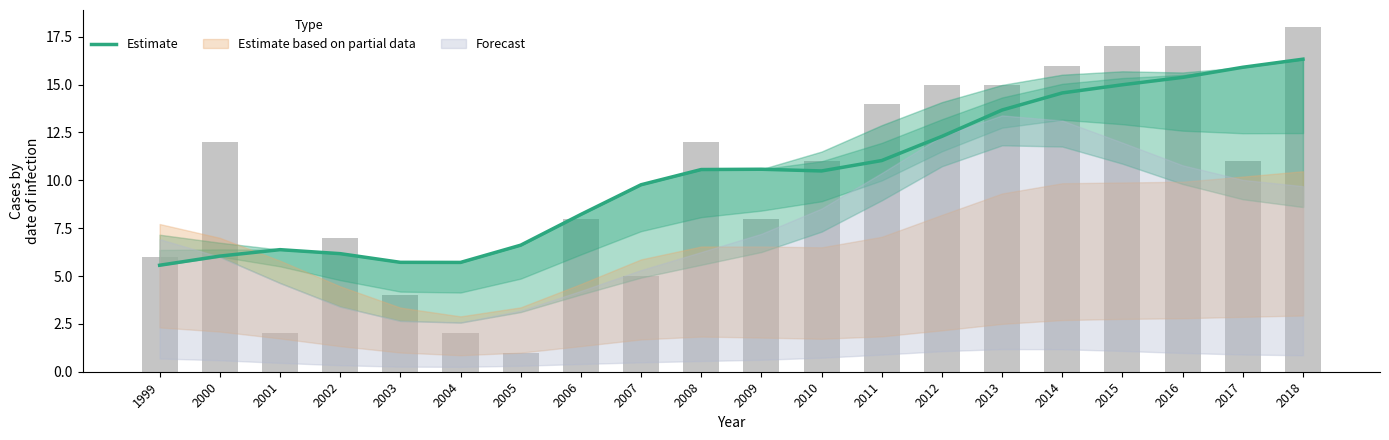

What is the sum of the values at 2003 and 2004?

11.4